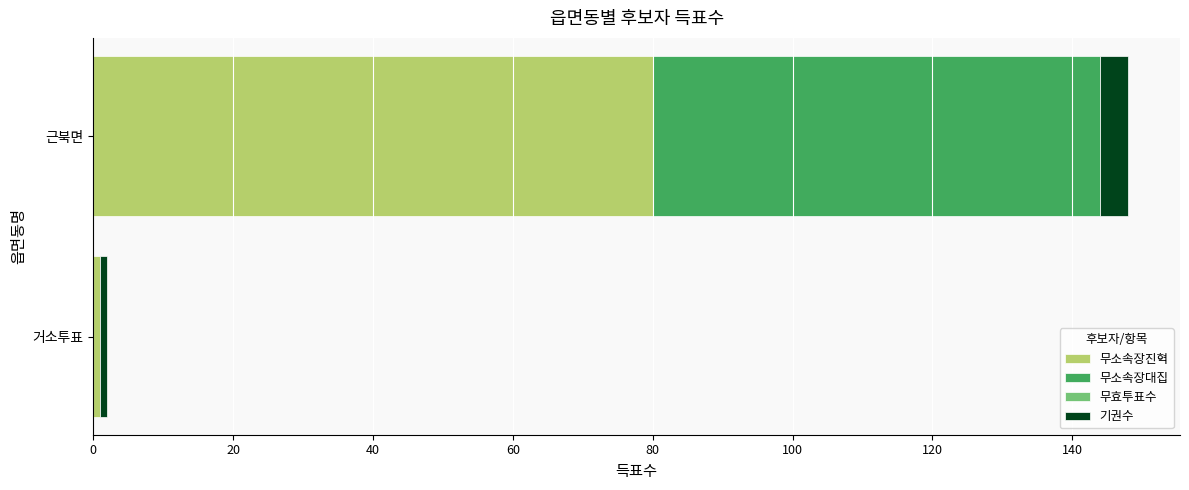

Which category has the highest value in the 무소속장진혁 series?

근북면